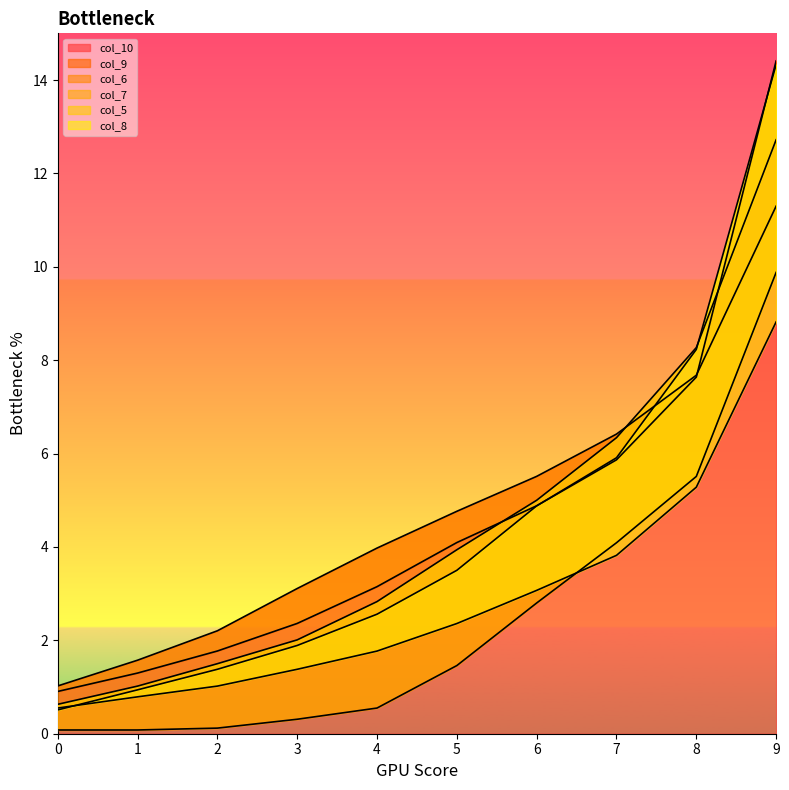

The col_9 series shows 2.2 at 2. True or false?

True